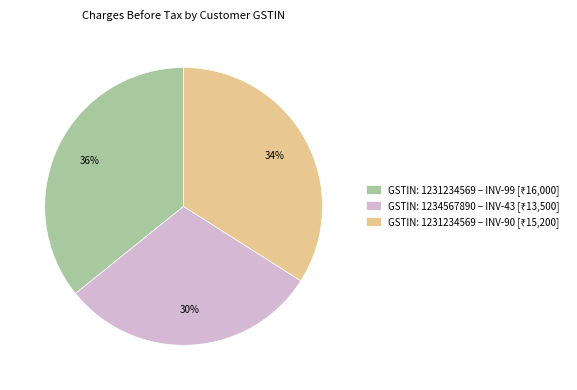

Is there any slice that represents more than half of the pie?

No